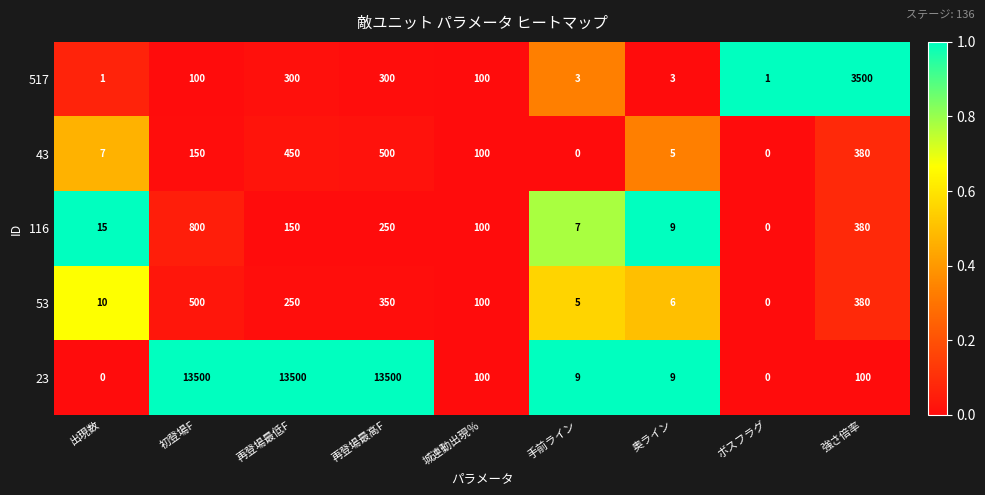

How many positive values does the 23 series have?

7